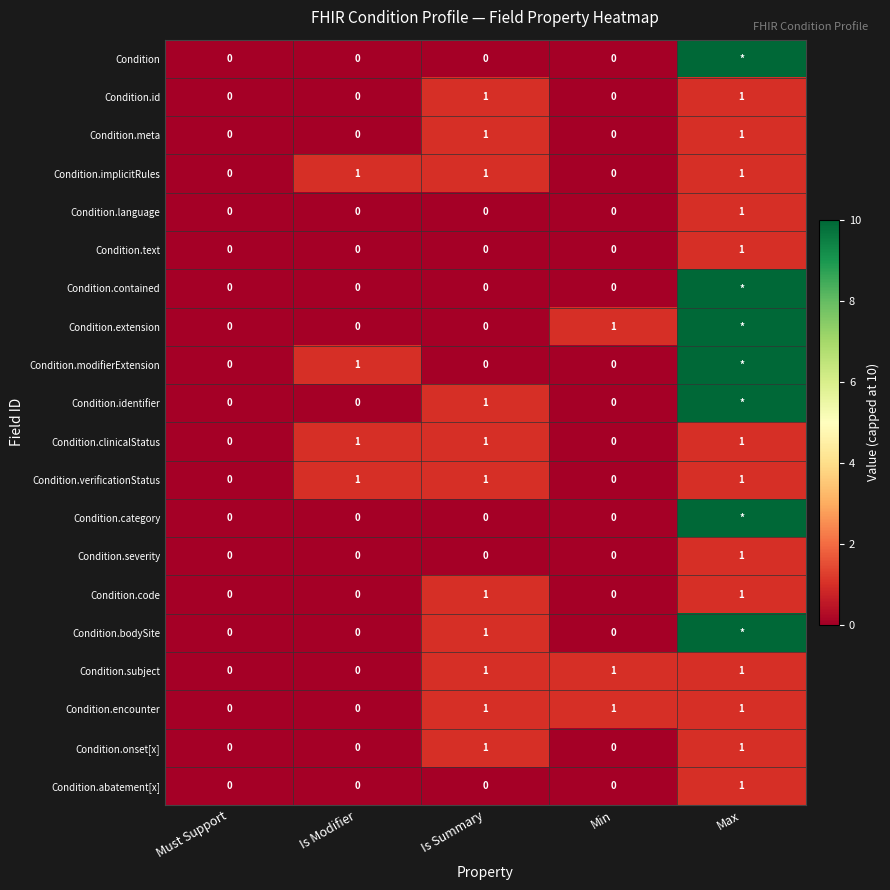

Between Max and Must Support, which is larger?

Max